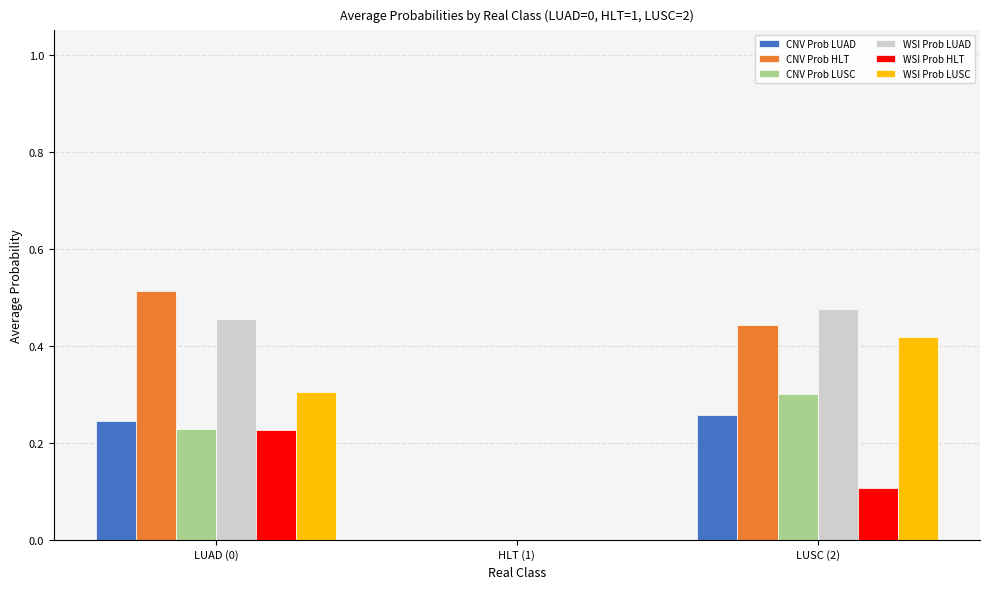

Which series changed the most between LUAD (0) and HLT (1)?

CNV Prob HLT